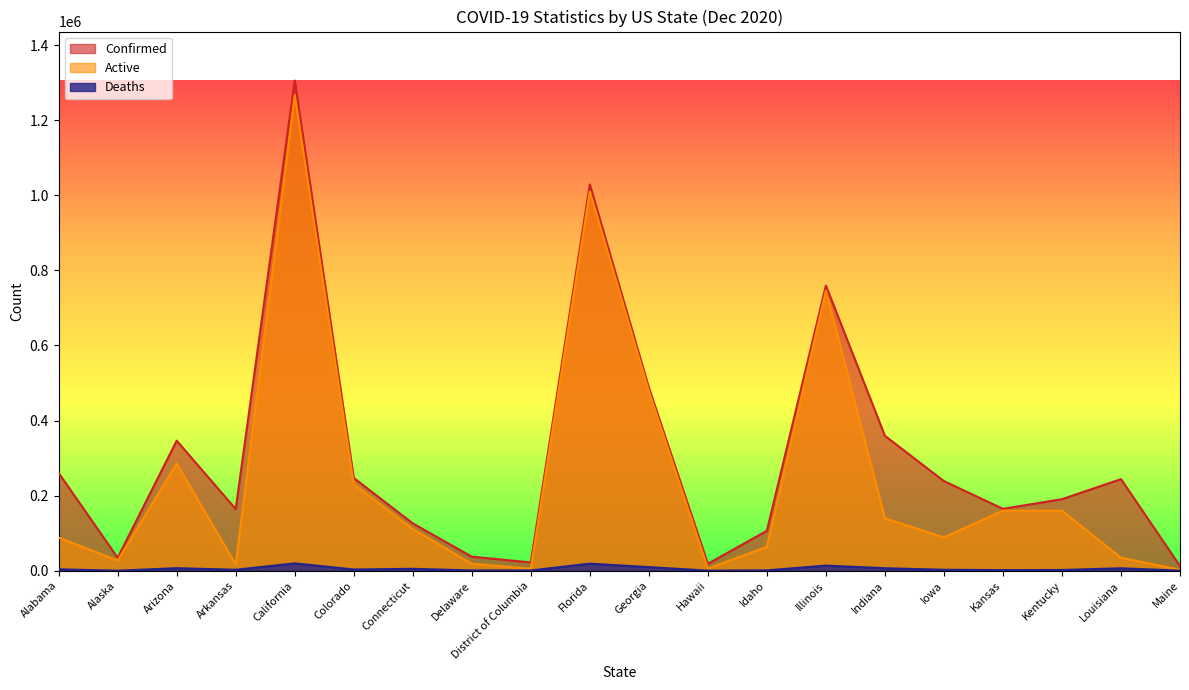

How many data points in Active are above 111266?

9